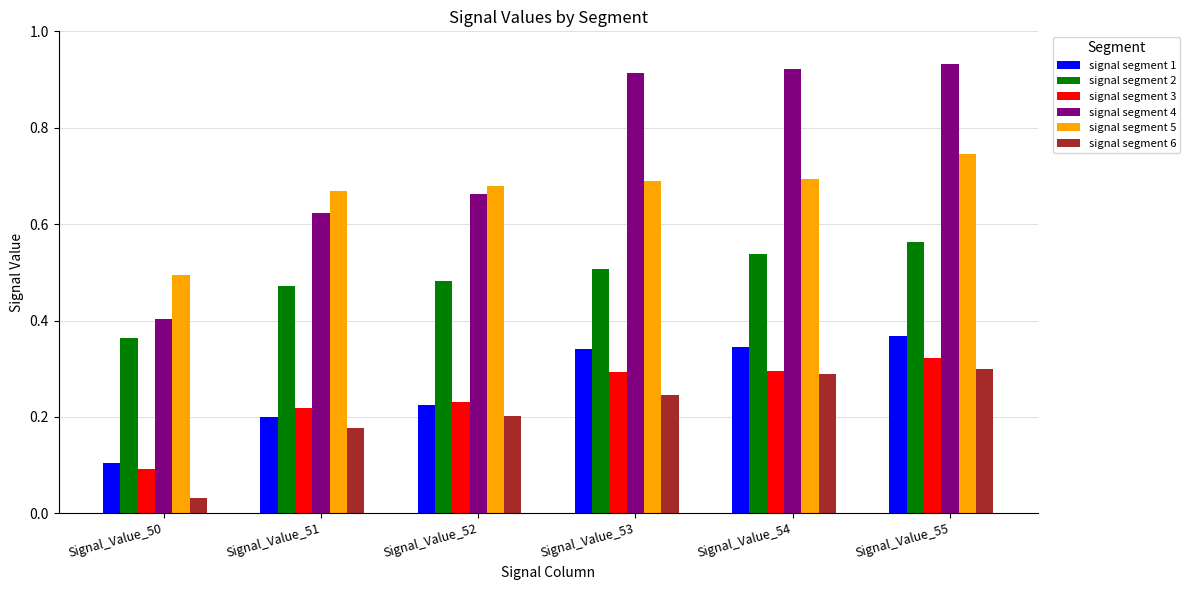

Which series changed the most between Signal_Value_50 and Signal_Value_52?

signal segment 4